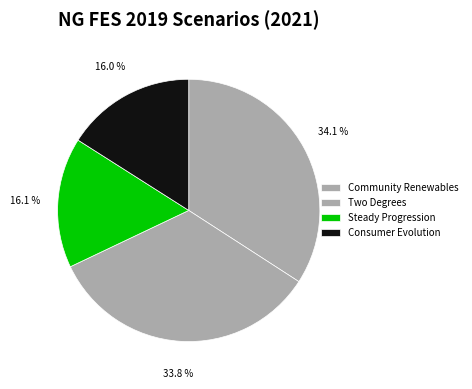

Which category has the biggest portion of the pie?

Community Renewables